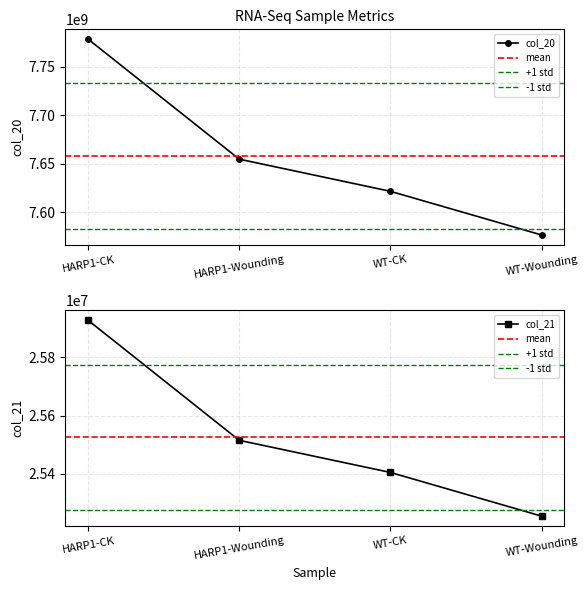

Rank the series by their maximum value, from highest to lowest.

col_20, col_21